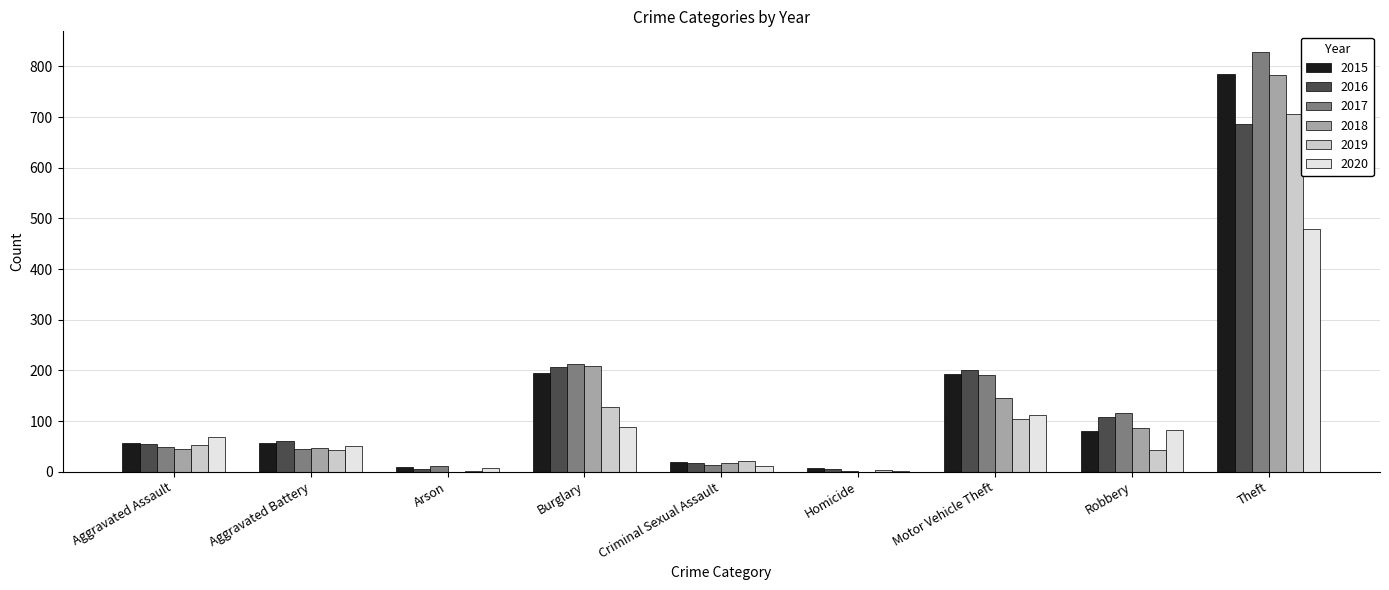

The value of 2020 at Motor Vehicle Theft is 112. True or false?

True